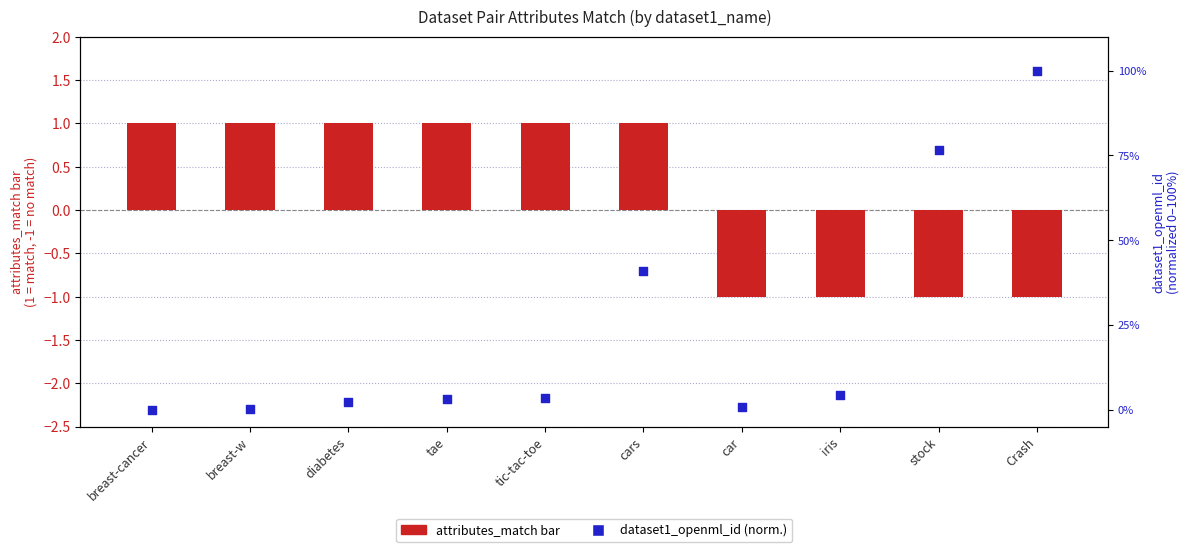

At how many categories does at least one series exceed 16?

3